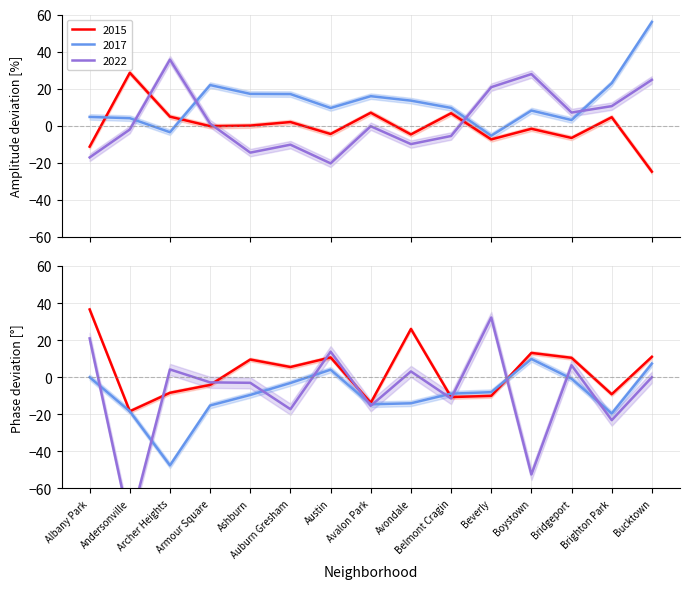

True or false: 2022 and 2015 cross at least once.

True